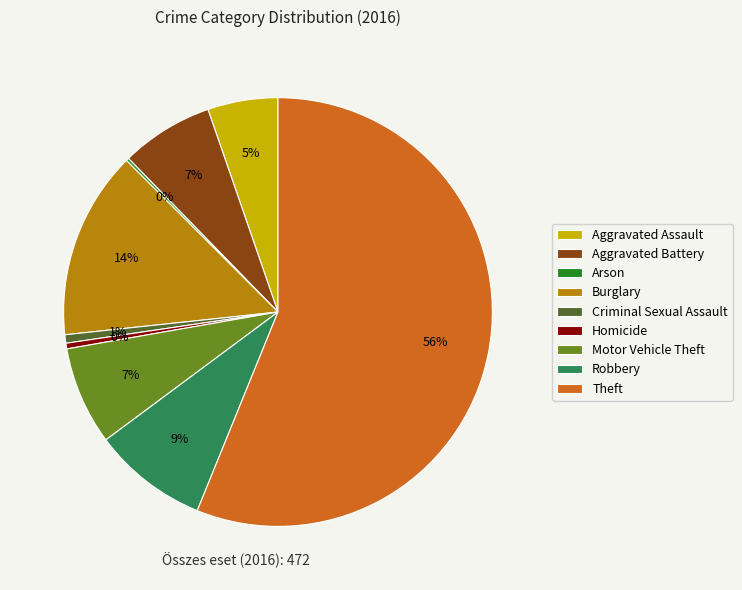

What is the largest slice in the pie chart?

Theft